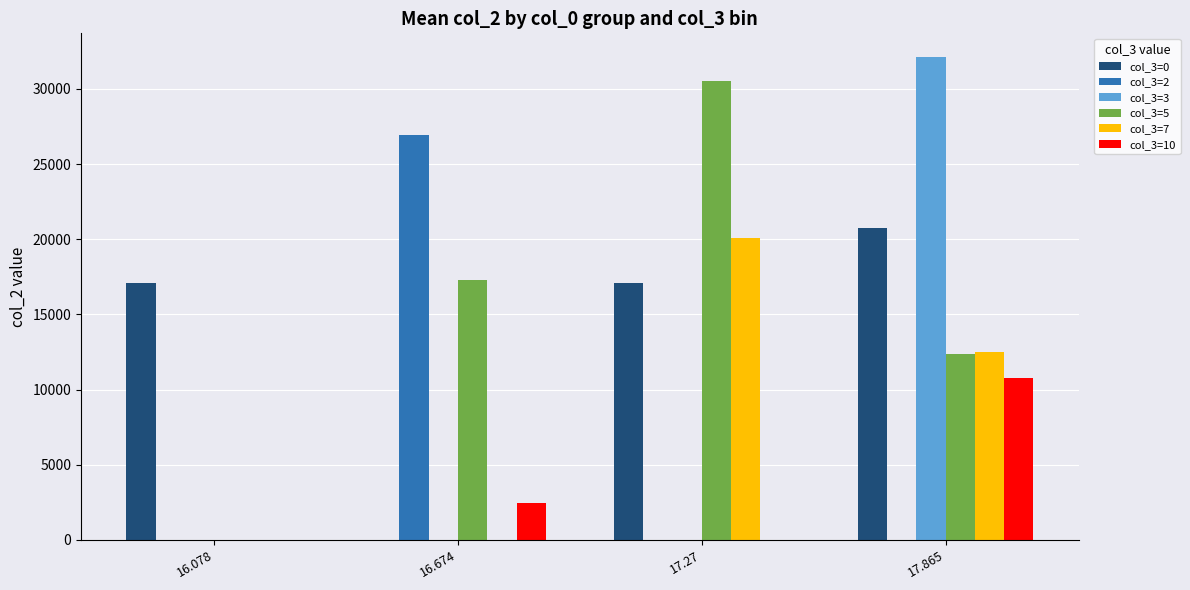

What is the total value across all series at 17.865?

88425.8